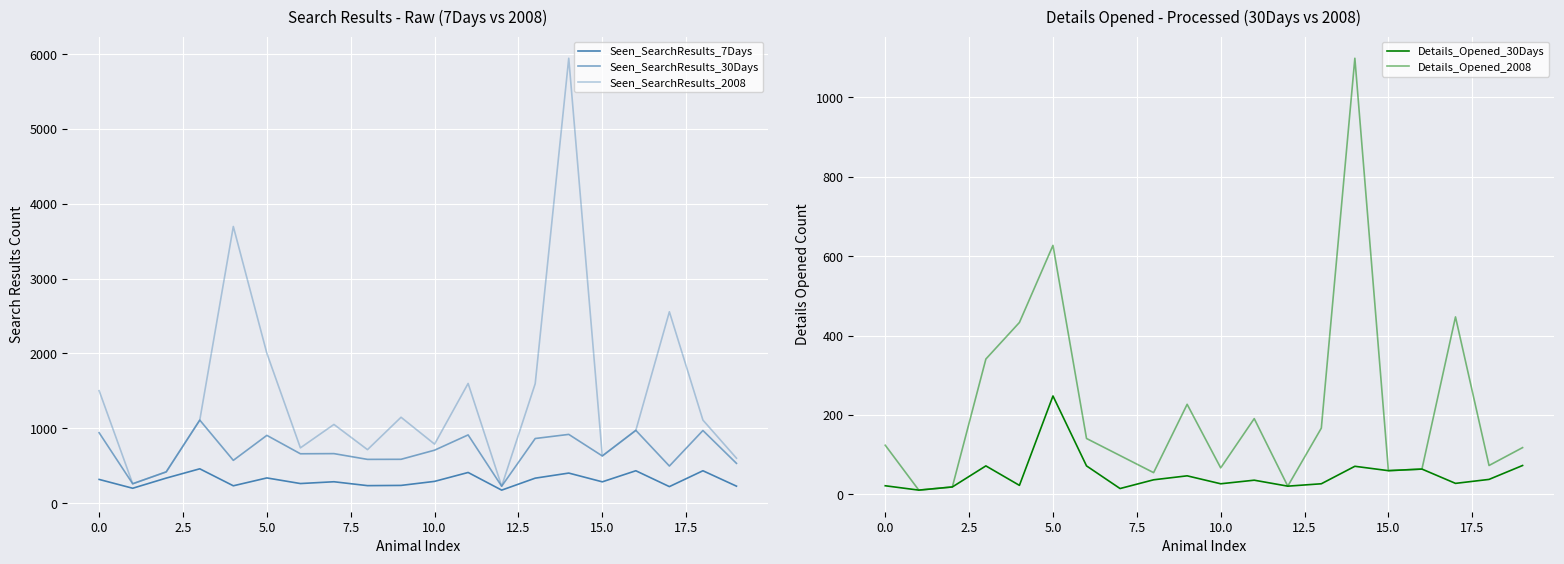

How many lines are shown in the chart?

5